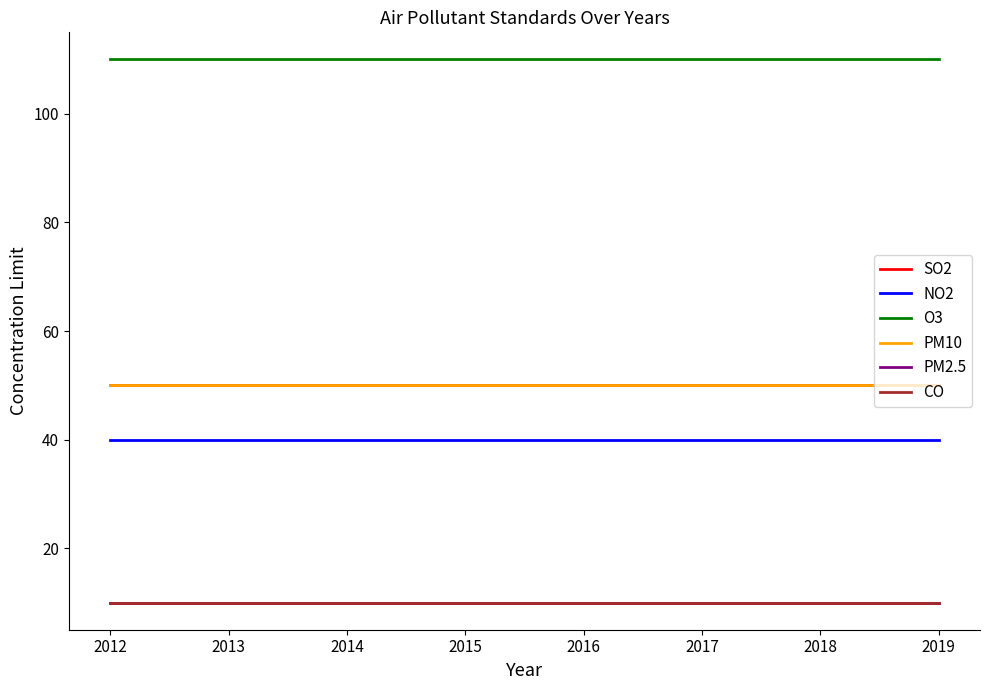

At which category is the sum across all series the highest?

2012